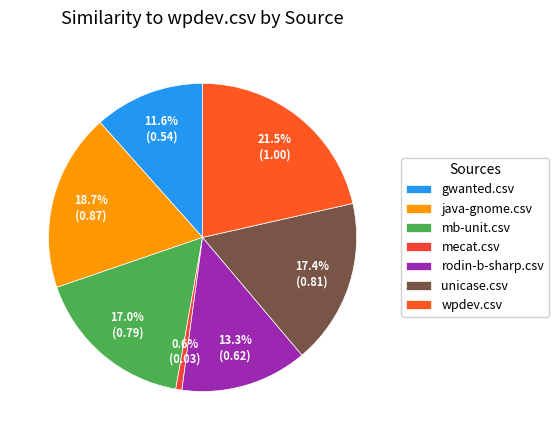

To the nearest percent, what portion does gwanted.csv represent?

12%